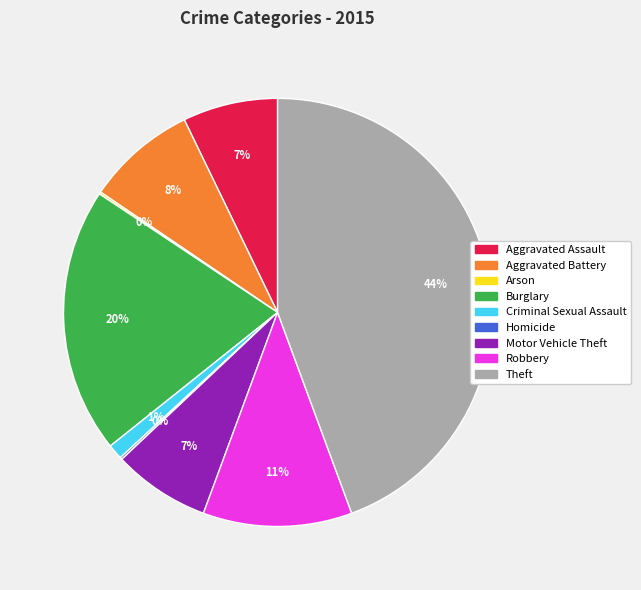

Is there a majority slice in this chart?

No